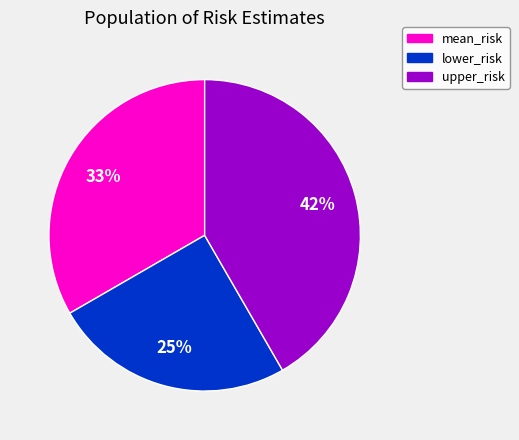

Is the sum of lower_risk and upper_risk greater than half?

Yes